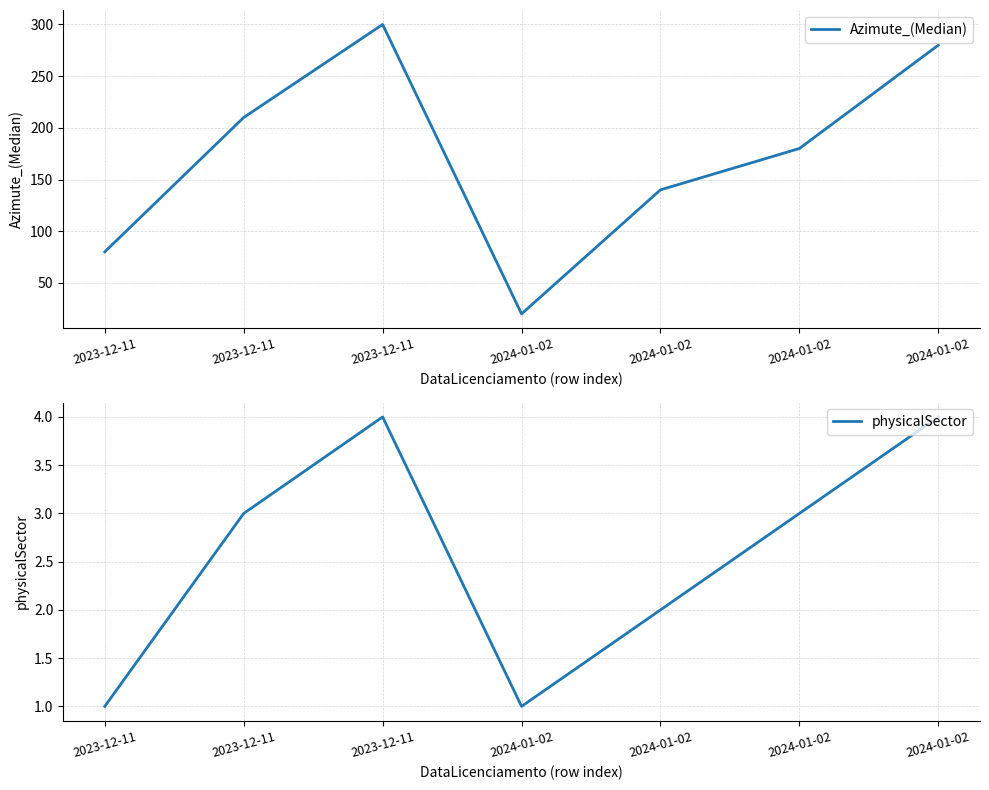

The value of Azimute_(Median) at 2023-12-11 is 80. True or false?

True